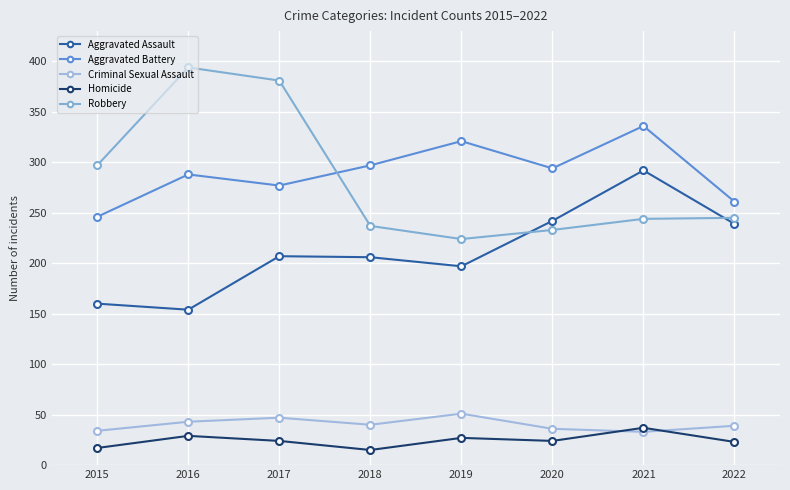

In Robbery, how many points are lower than both neighbors (excluding endpoints)?

1